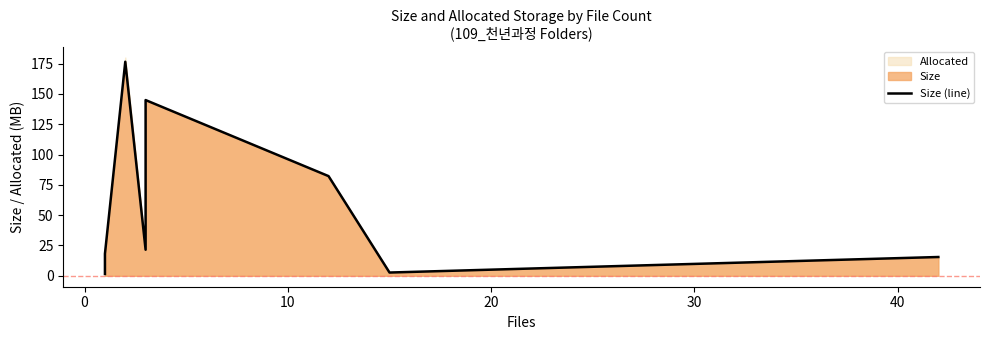

Reading left to right, transcribe all the data shown in this chart.

1.5	18.2	176.5	21.5	144.9	82.2	2.7	15.5